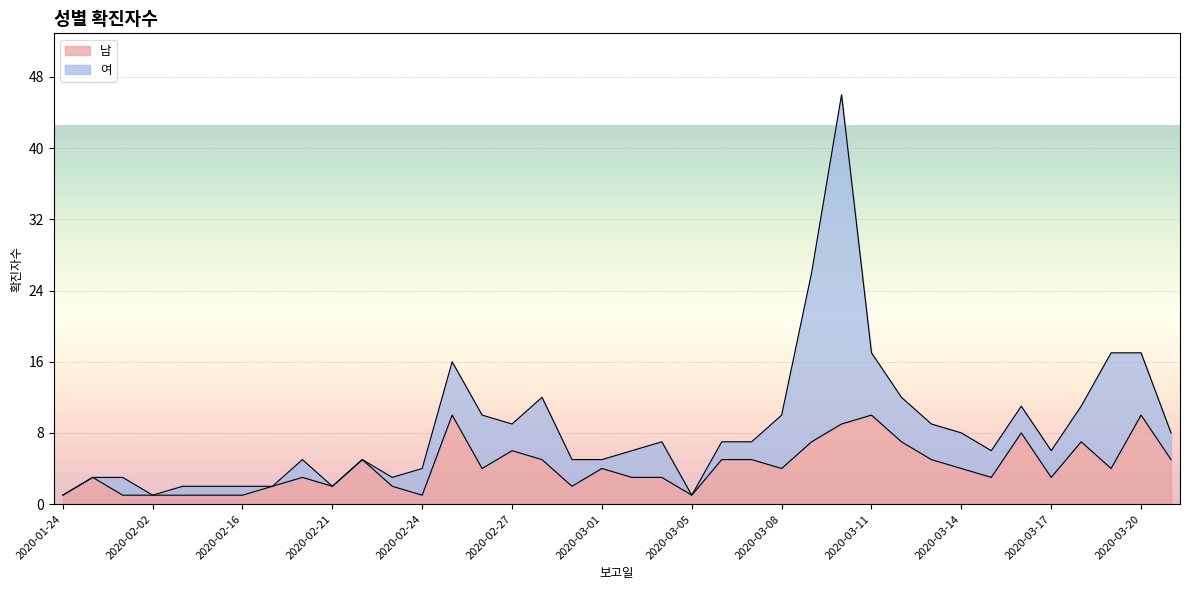

Where is the first local minimum?

2020-02-21